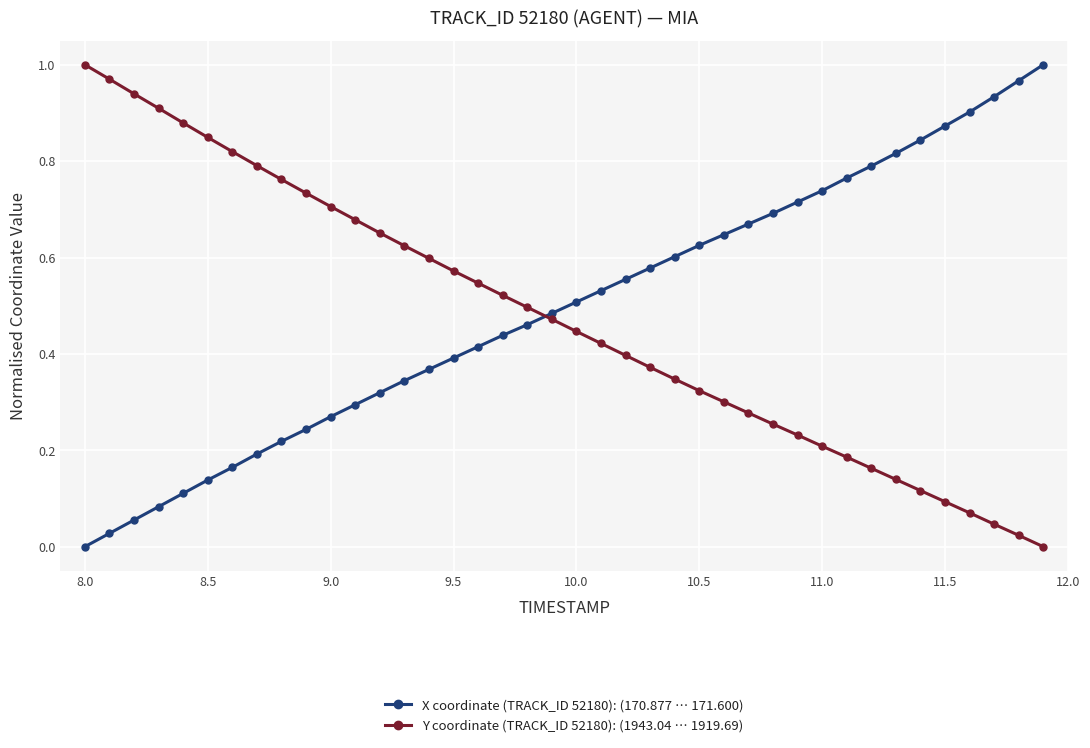

True or false: X coordinate (TRACK_ID 52180): (170.877 … 171.600) has more than 1 points higher than both neighbors.

False